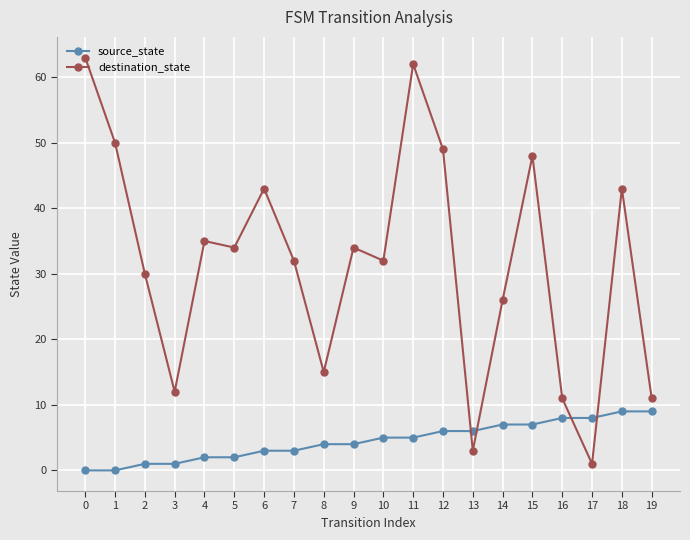

What is the difference between the maximum and minimum values in the destination_state series?

62